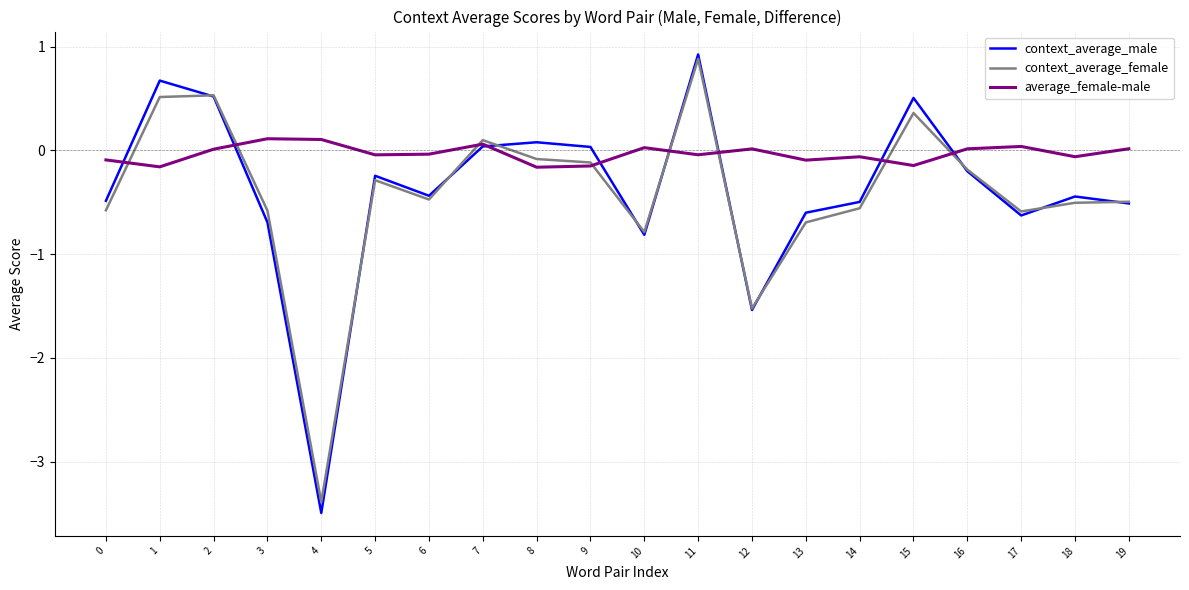

Between 9 and 14, which series saw the biggest shift?

context_average_male